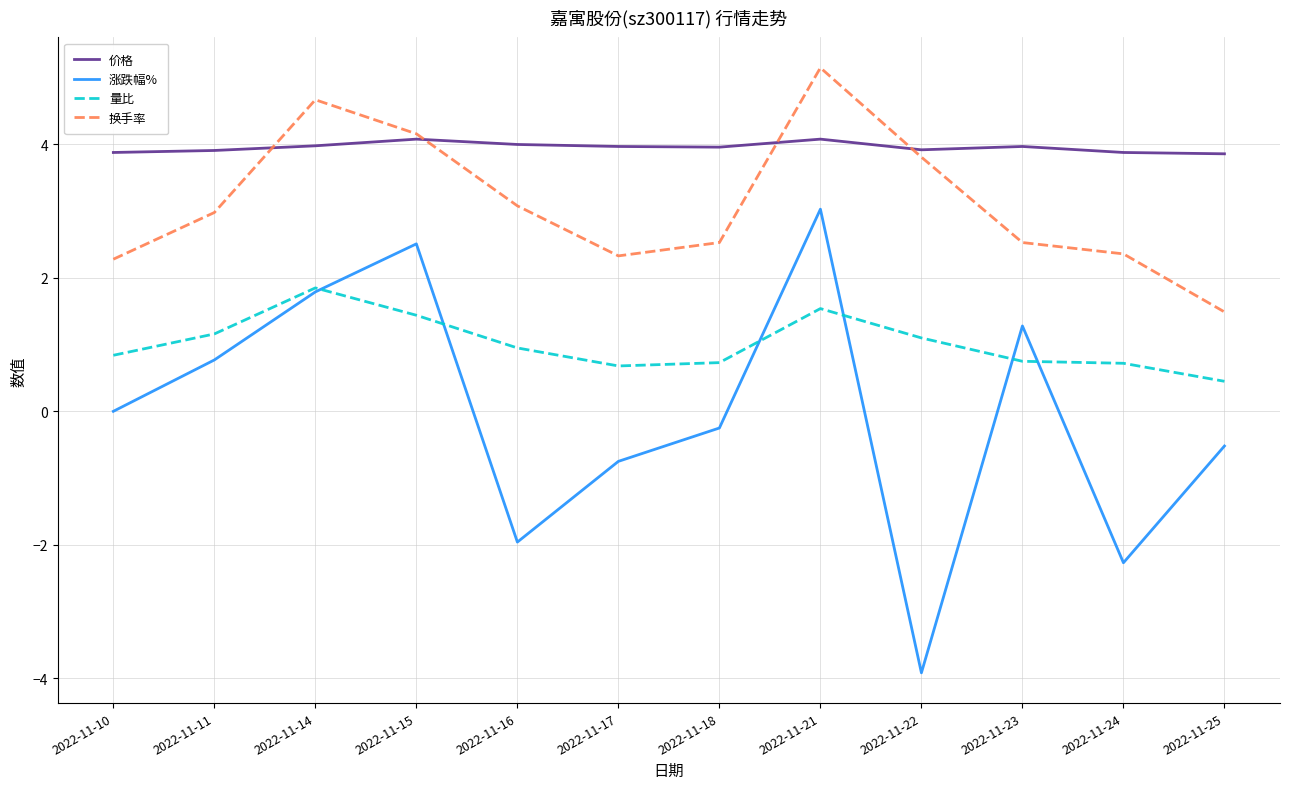

List the series in order of their peak value, lowest first.

量比, 涨跌幅%, 价格, 换手率